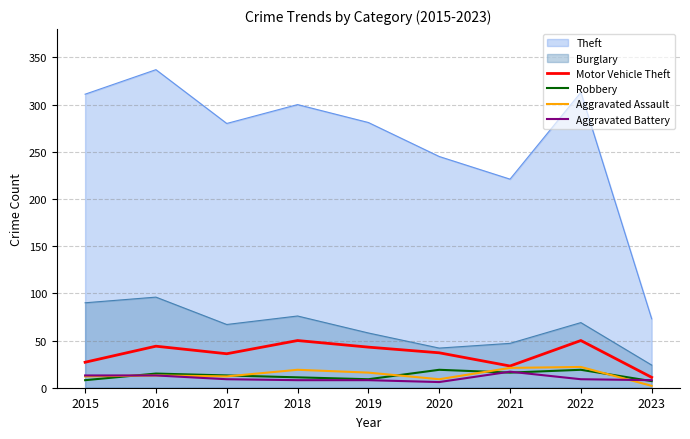

How many values in the Aggravated Battery series are below 9?

4